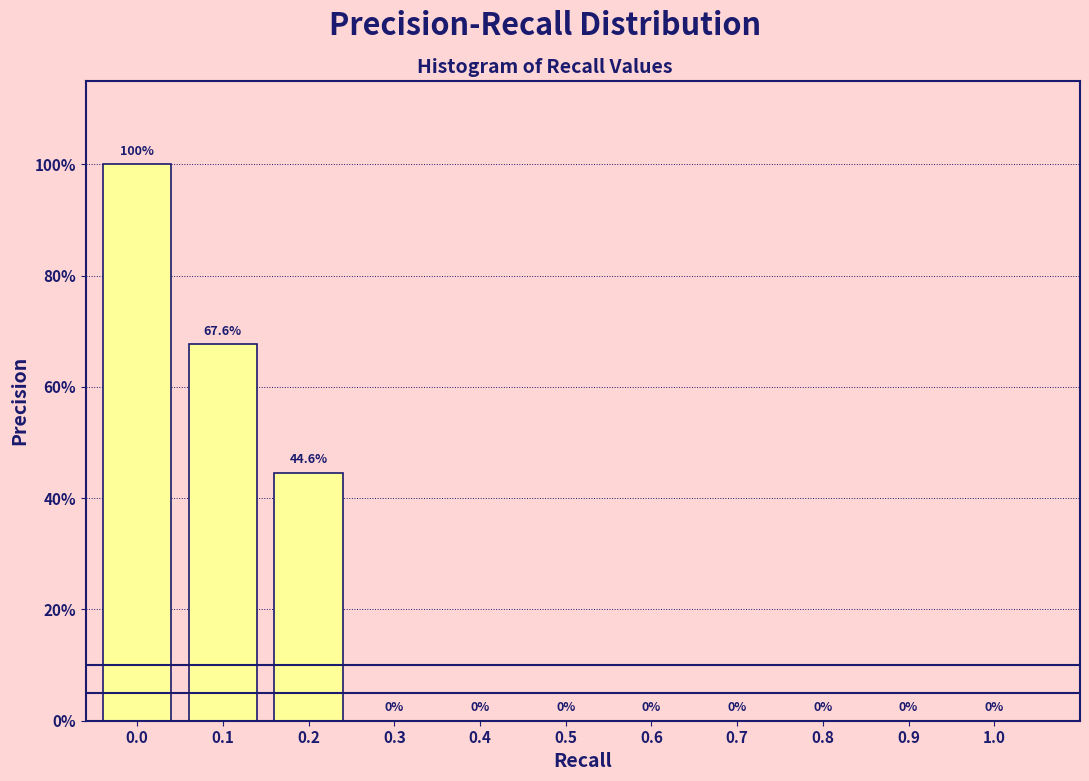

Are the bars horizontal?

No